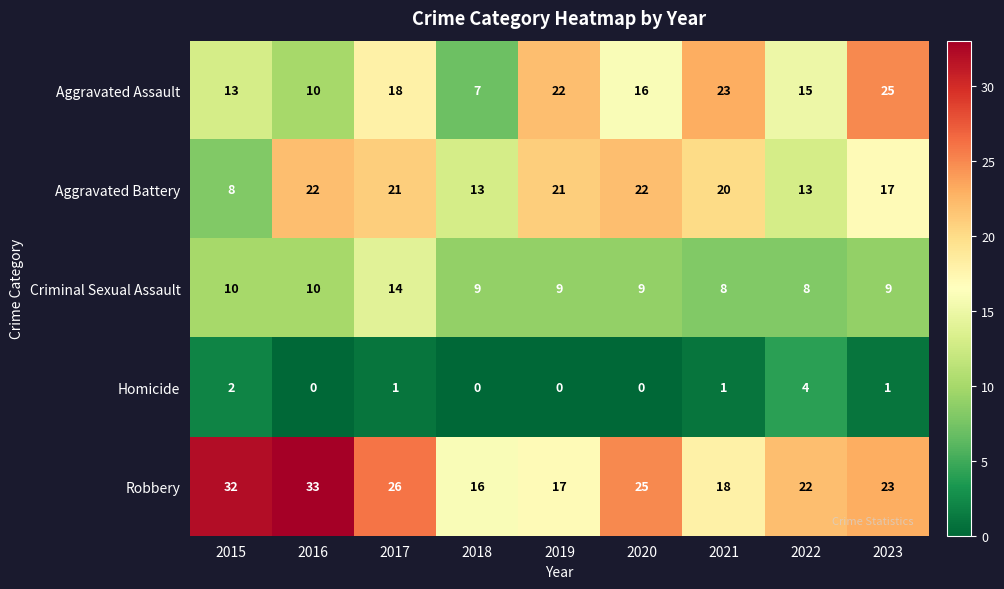

Which series has the largest total across all categories?

Robbery